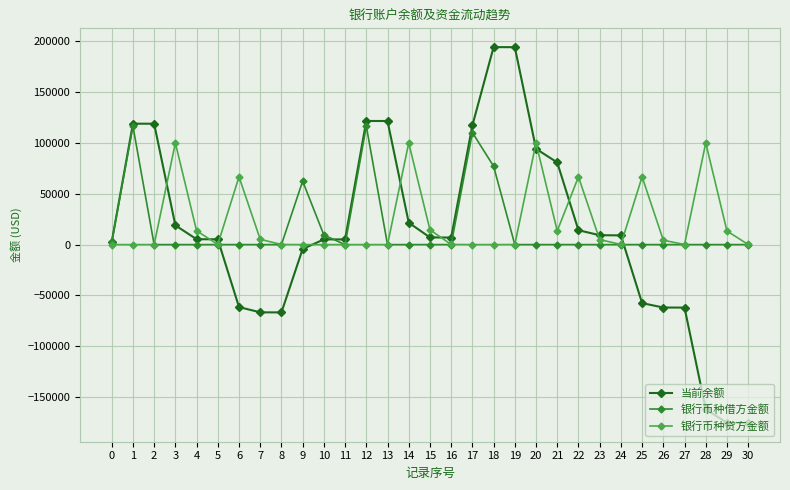

What is the spread (max minus min) of values at 2?

118952.0